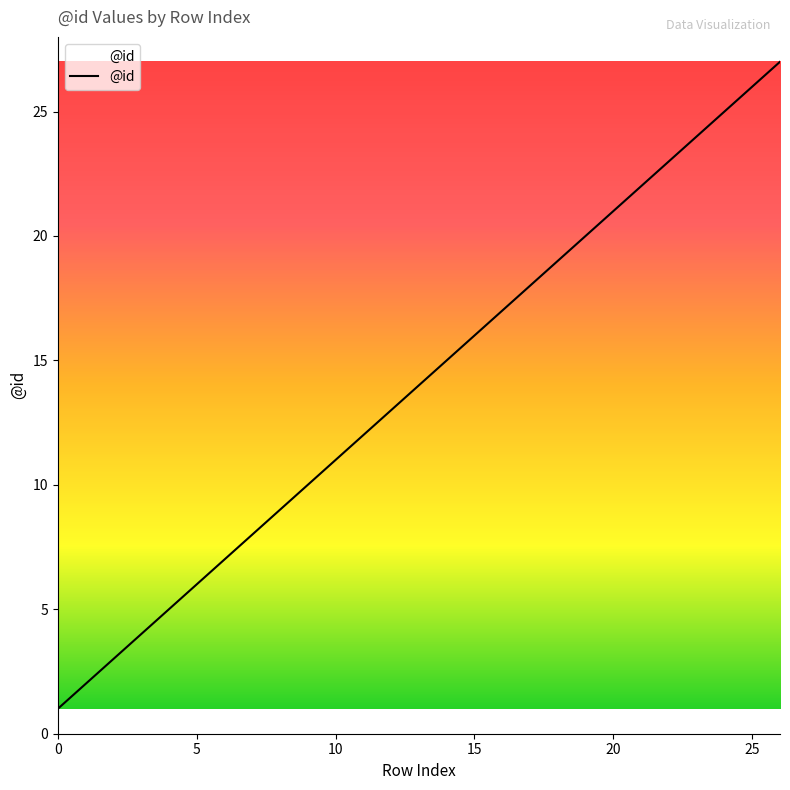

True or false: there are more than 0 points higher than both neighbors.

False